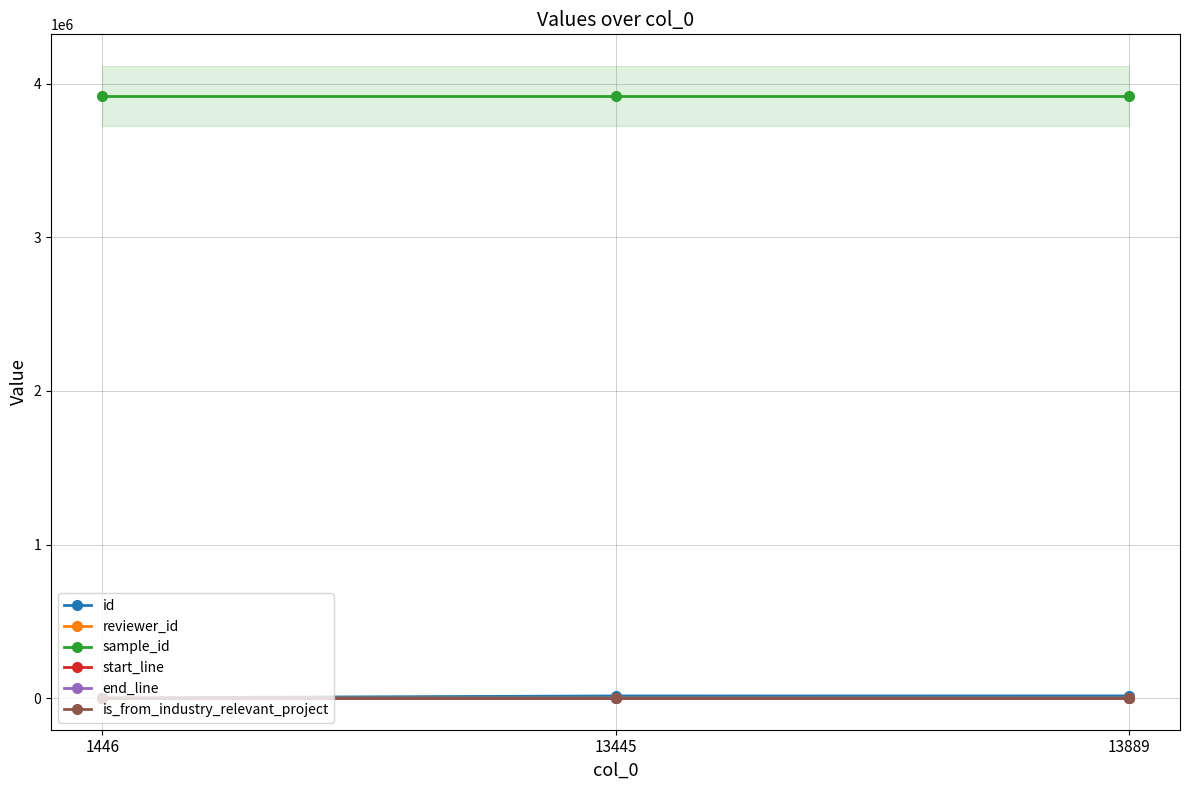

At which category does the chart reach its peak across all series?

1446